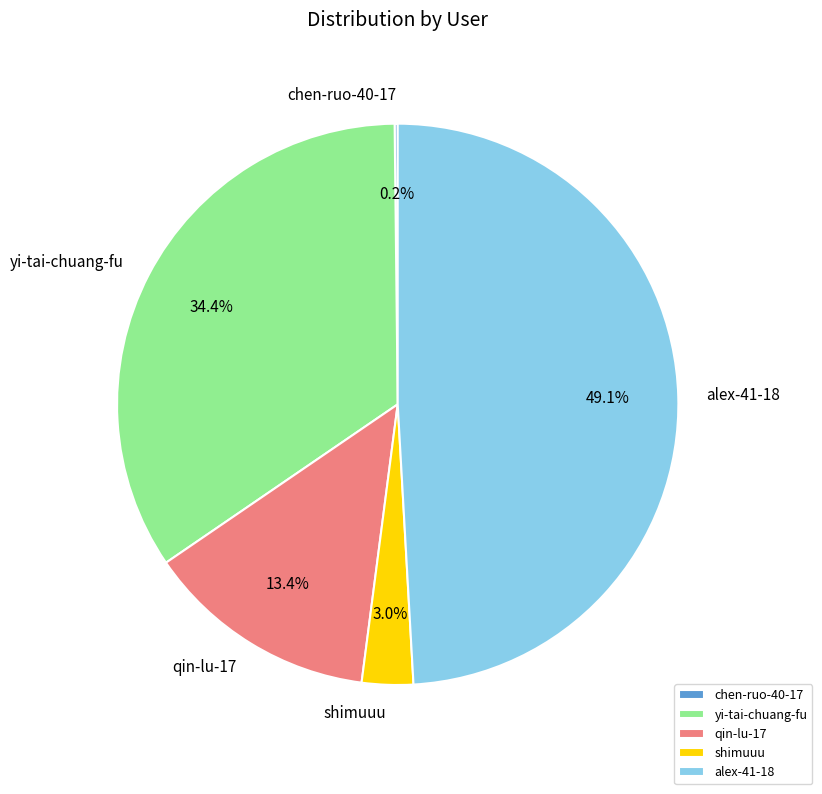

What is the ratio of the value at qin-lu-17 to the value at yi-tai-chuang-fu?

0.4